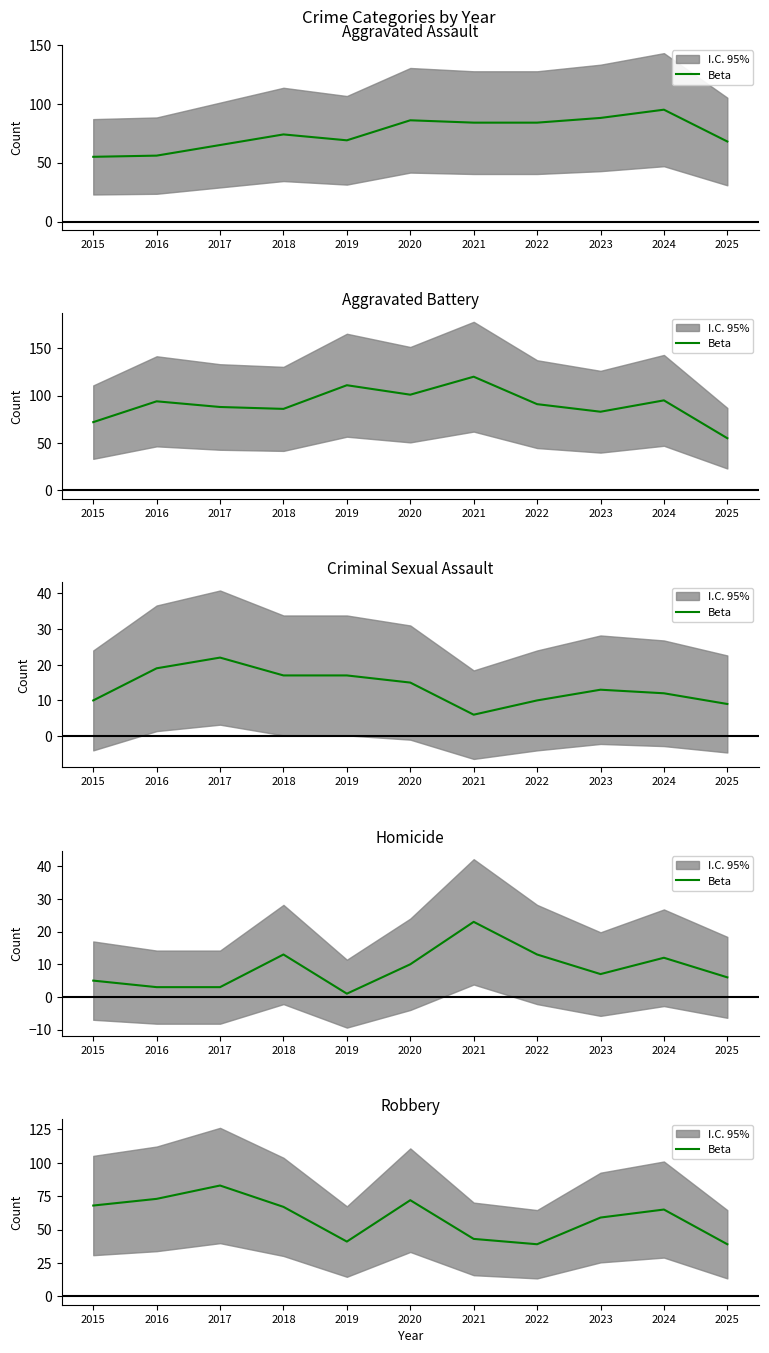

How many interior local valleys (lower than both neighbors) does the data have?

2